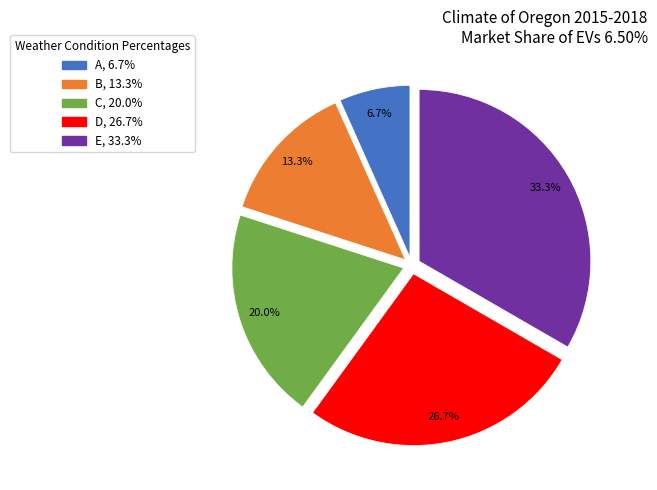

Between B and E, which is larger?

E